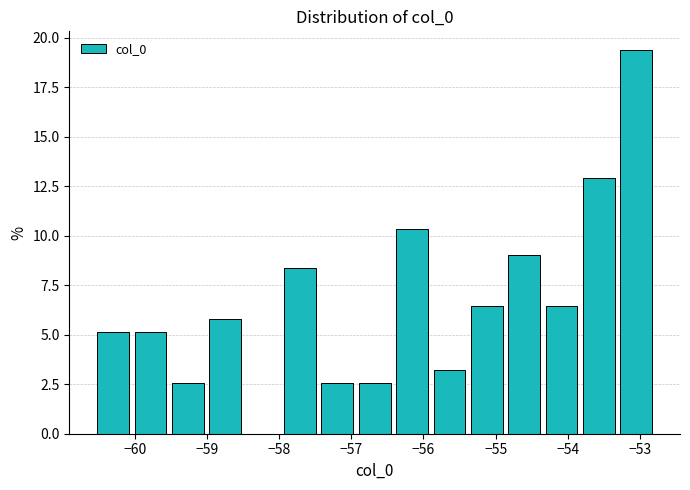

Reading left to right, list every bar in this chart as the range it spans on the x-axis followed by its height. Neither the bar edges nor the heights are printed on the chart, so give them approximately, as read against the axes.

-60.6 to -60.0: 5.0
-60.0 to -59.5: 5.0
-59.5 to -59.0: 2.5
-59.0 to -58.5: 6.0
-58.5 to -58.0: 0
-58.0 to -57.5: 8.5
-57.5 to -56.9: 2.5
-56.9 to -56.4: 2.5
-56.4 to -55.9: 10.5
-55.9 to -55.4: 3.0
-55.4 to -54.9: 6.5
-54.9 to -54.3: 9.0
-54.3 to -53.8: 6.5
-53.8 to -53.3: 13.0
-53.3 to -52.8: 19.5